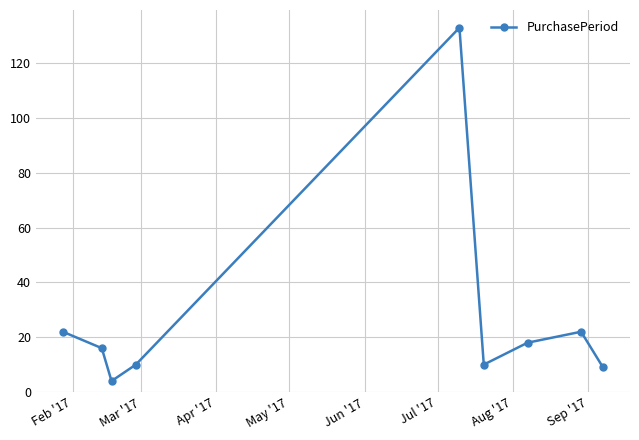

What is the value of the 6th point from the left?

10